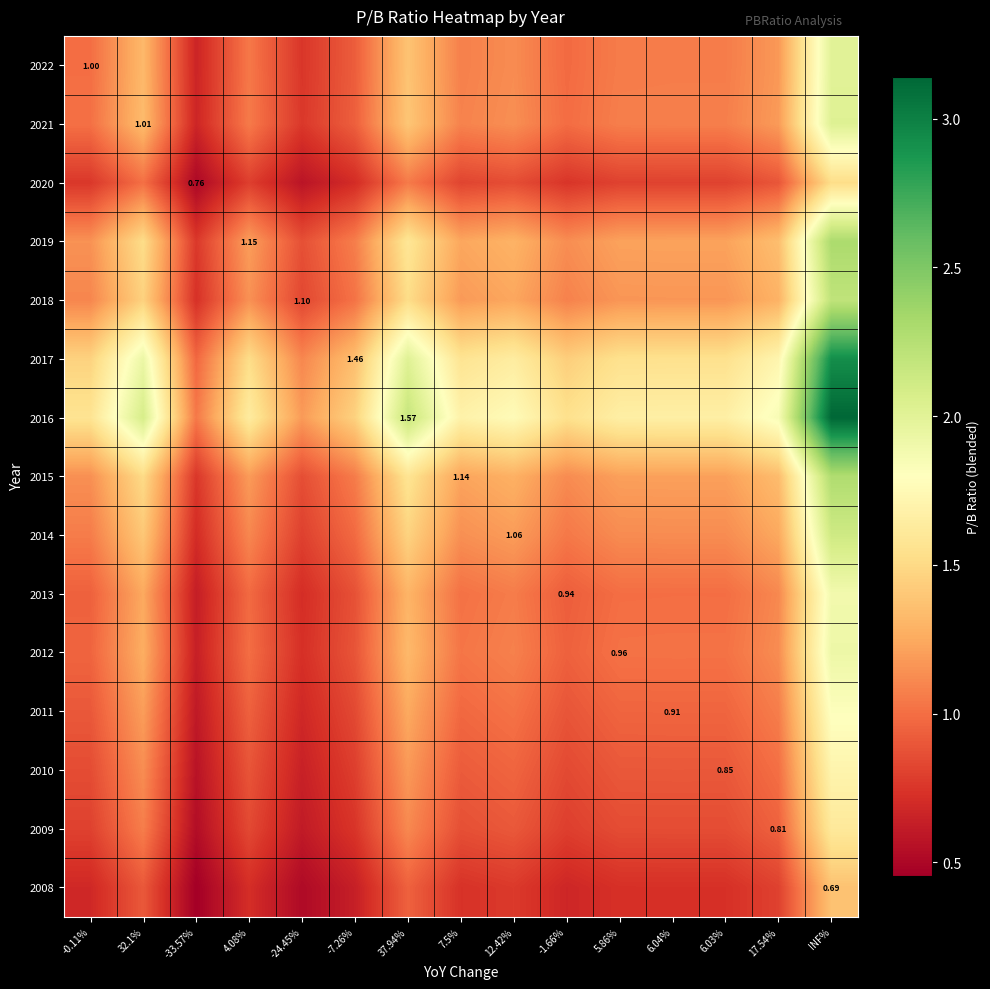

At how many categories does at least one series exceed 1?

15